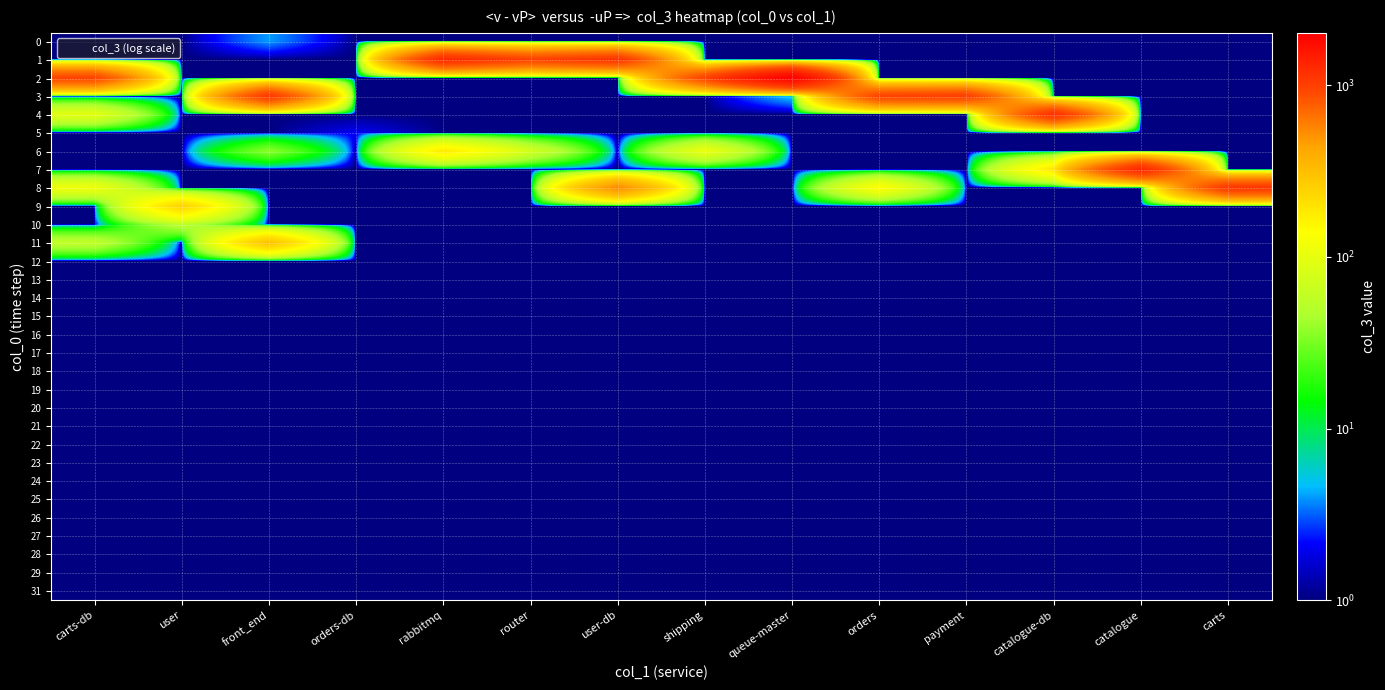

What is the difference between the highest and lowest values at rabbitmq?

1251